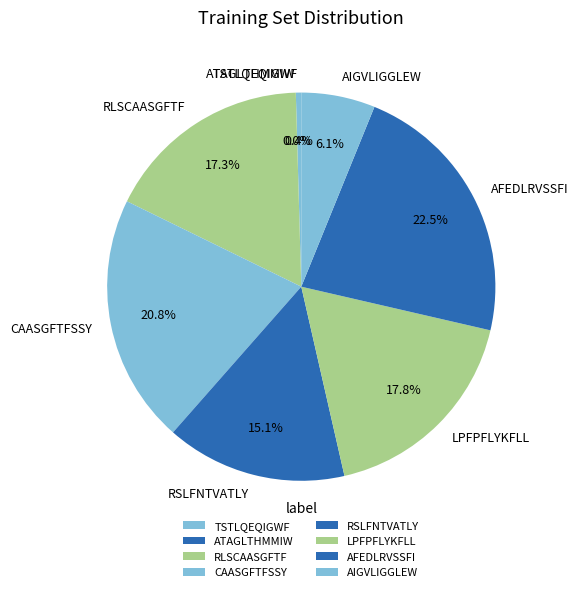

To the nearest percent, what is the average slice percentage?

12%